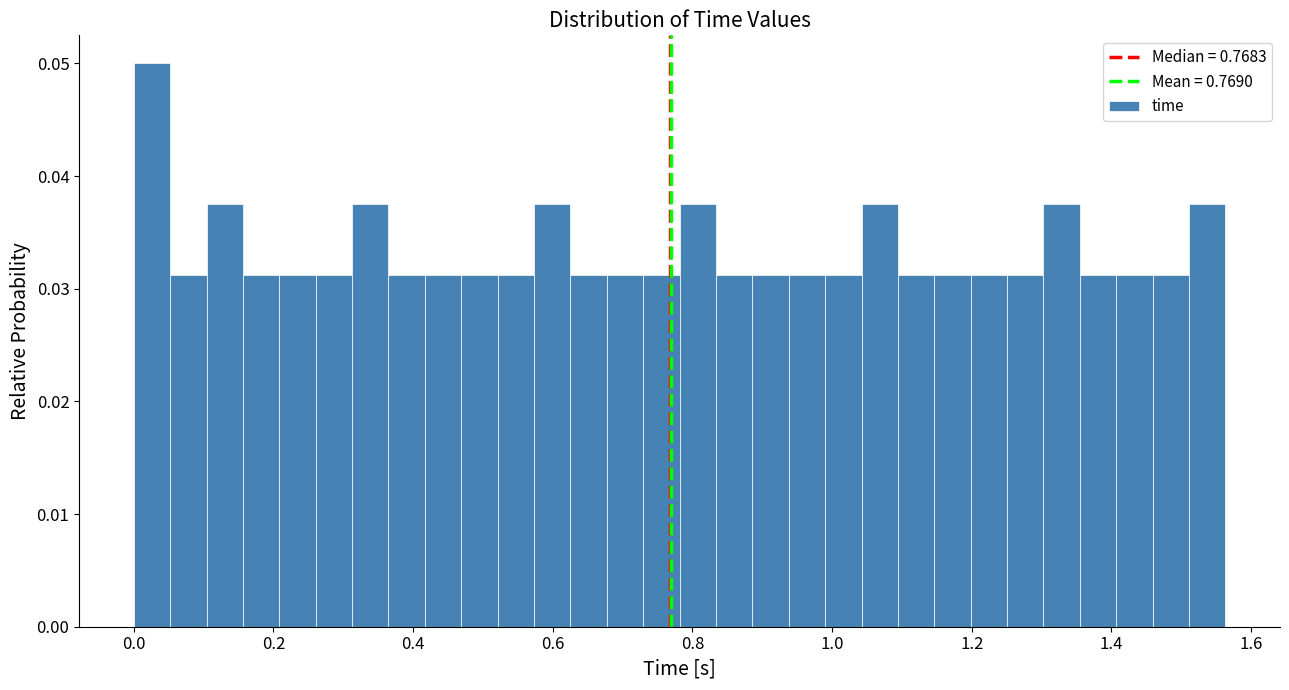

Around what value on the x-axis is the tallest bar? Give the approximate position of its centre, as read against the axis.

0.02